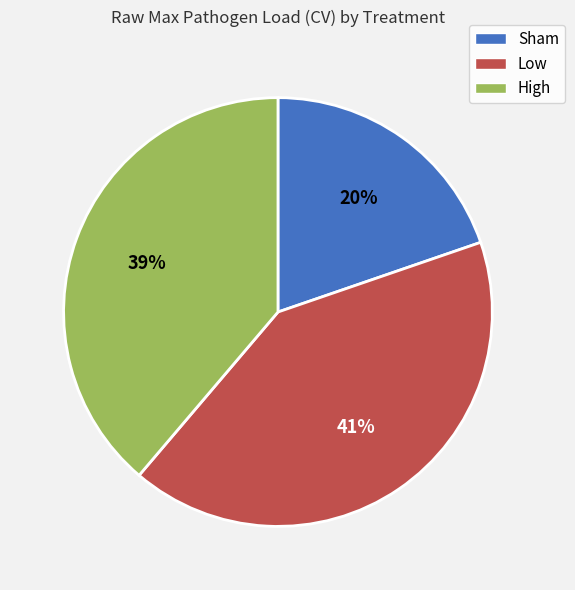

To the nearest percent, what is the combined percentage of High and Sham?

59%